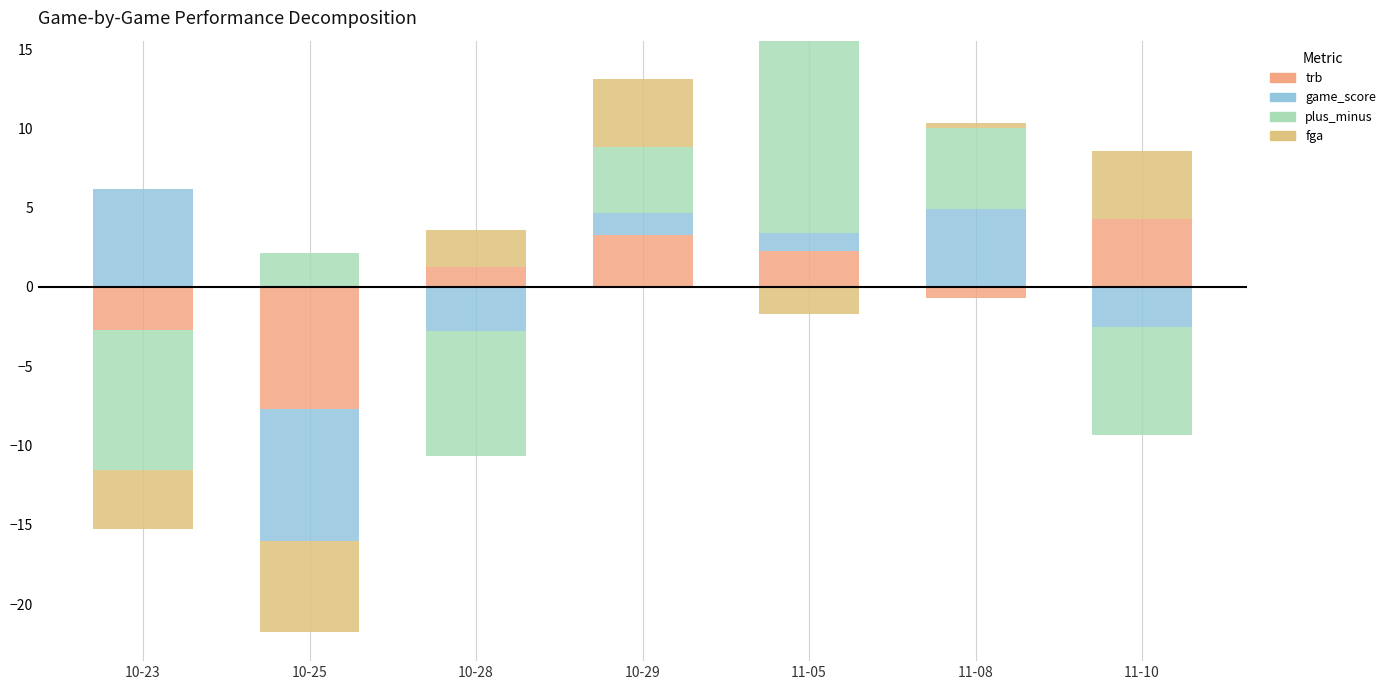

How many data points does each series have?

7